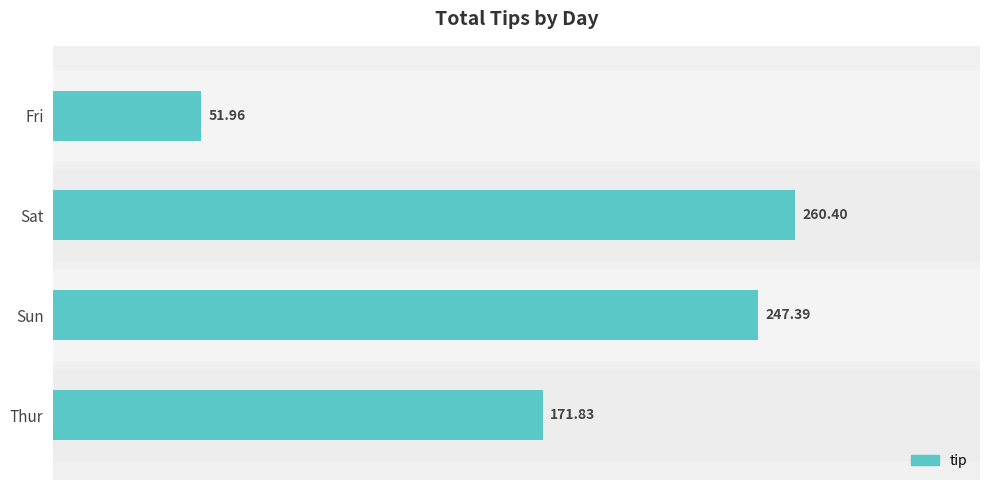

What is the sum of all values?

731.6